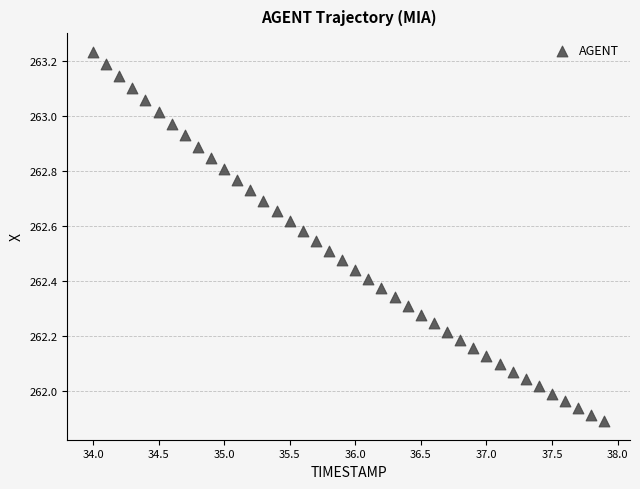

What is the range of Y values (max minus min)?

1.3